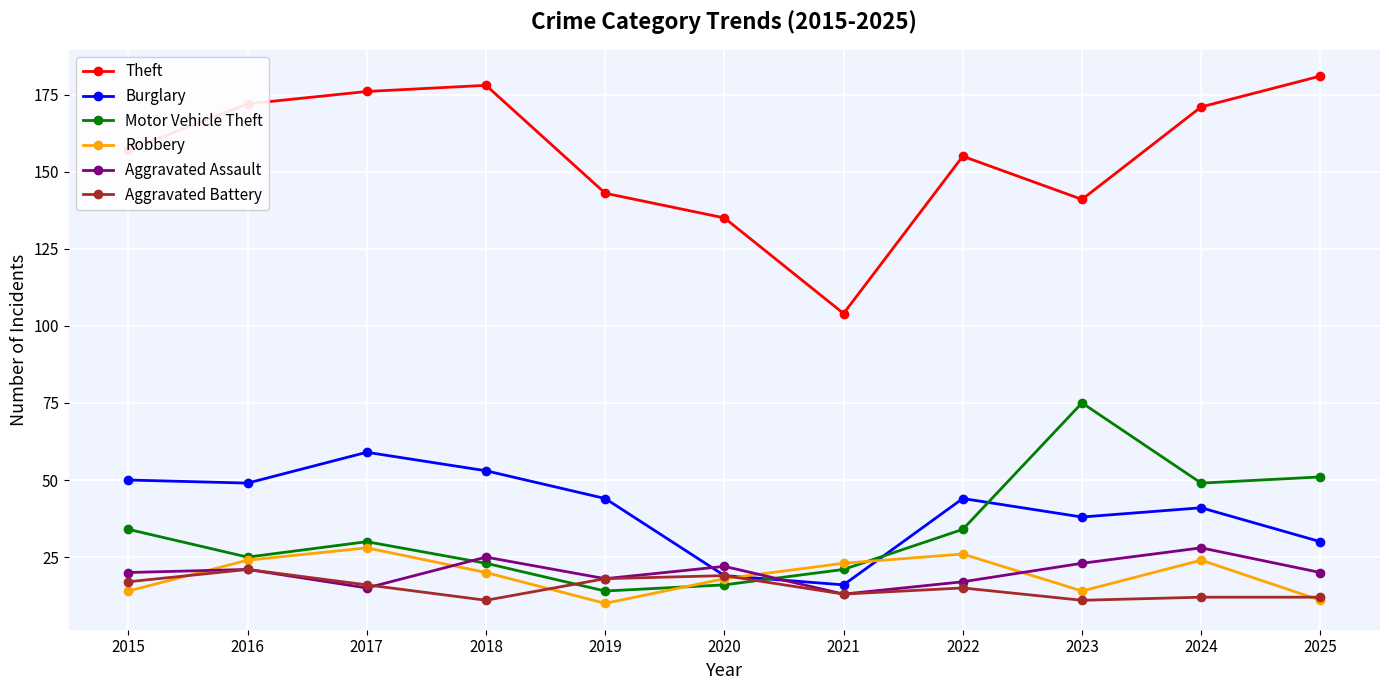

Is the value of Aggravated Assault at 2024 greater than the value of Aggravated Battery at 2021?

Yes